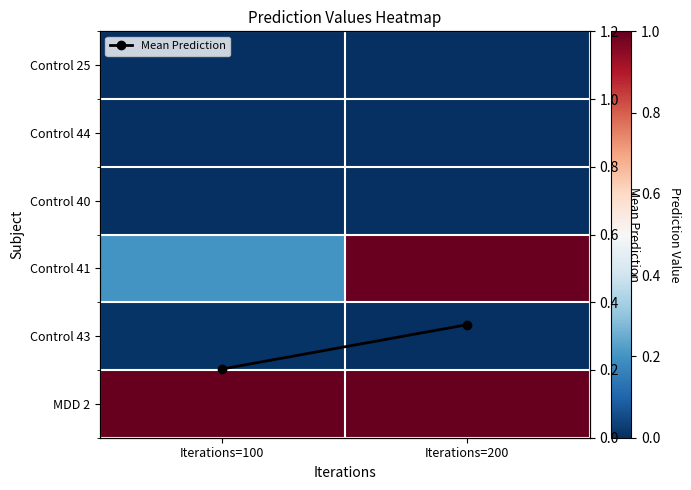

The Control 44 series shows 0.0 at Iterations=200. True or false?

True